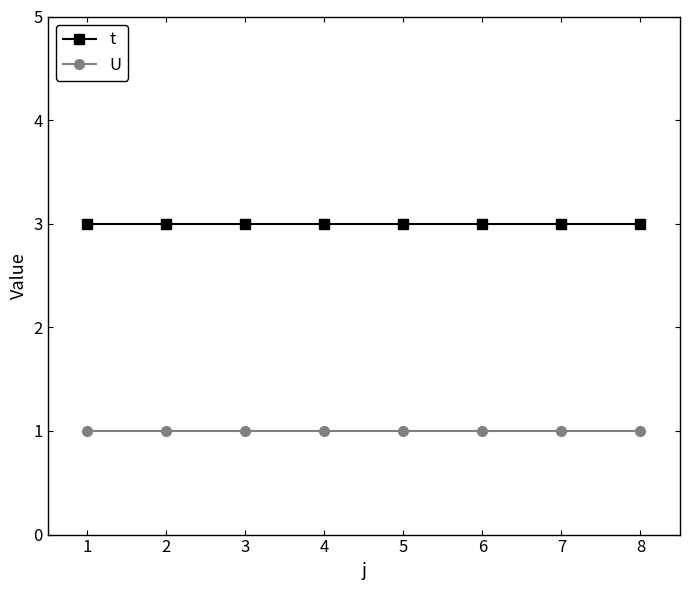

What is the value of the U point at the 7th from the left?

1